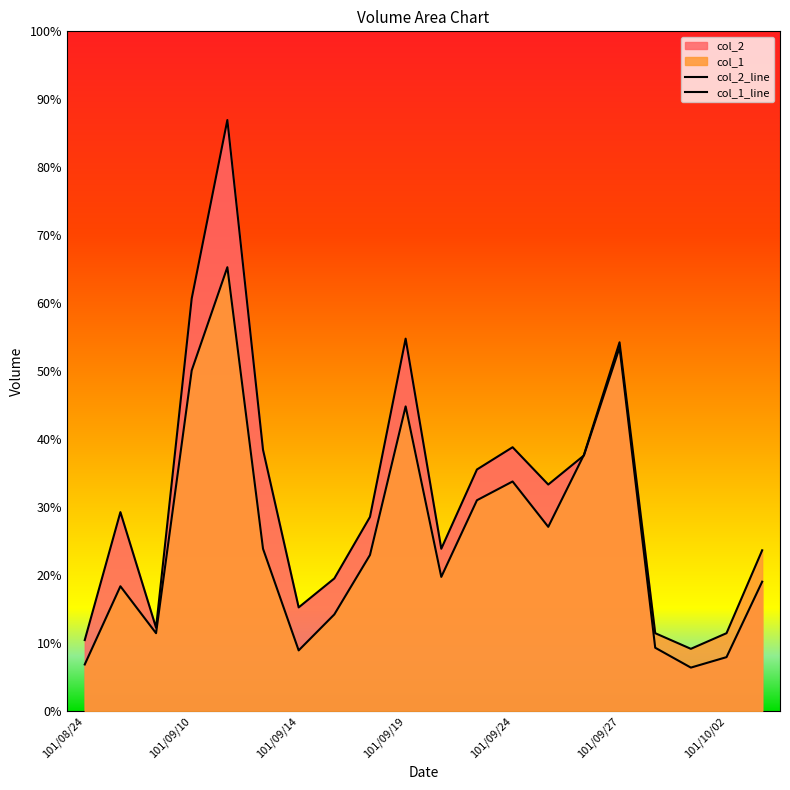

Rank the series by their average value, from highest to lowest.

col_2, col_1